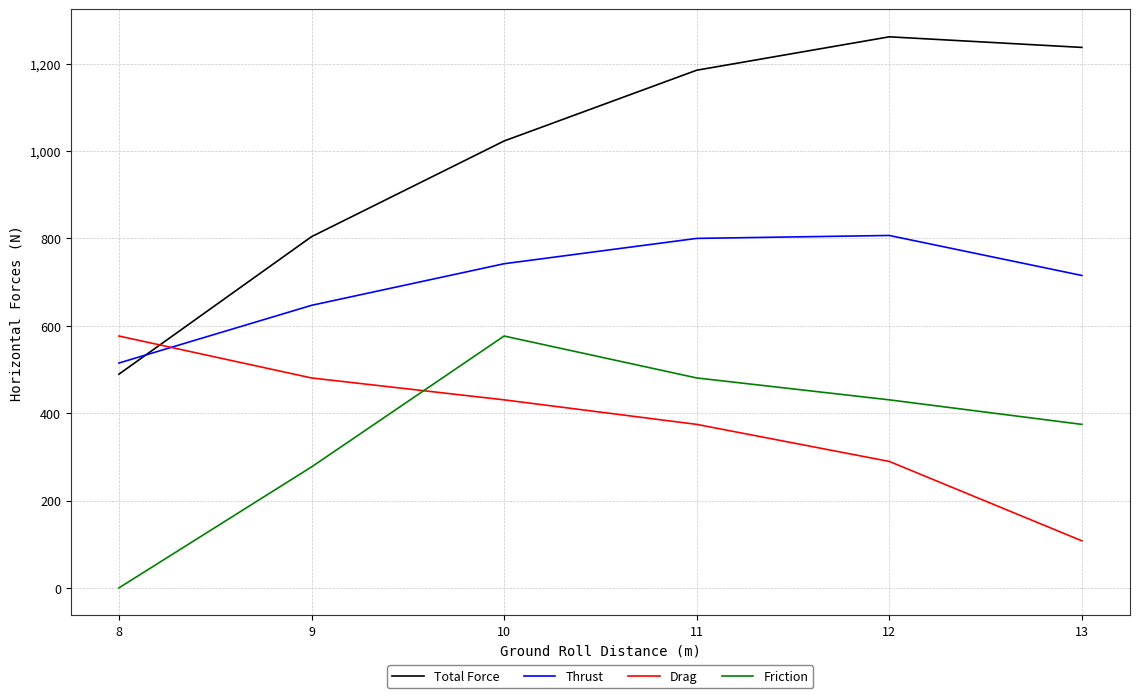

True or false: Friction and Thrust cross at least once.

False